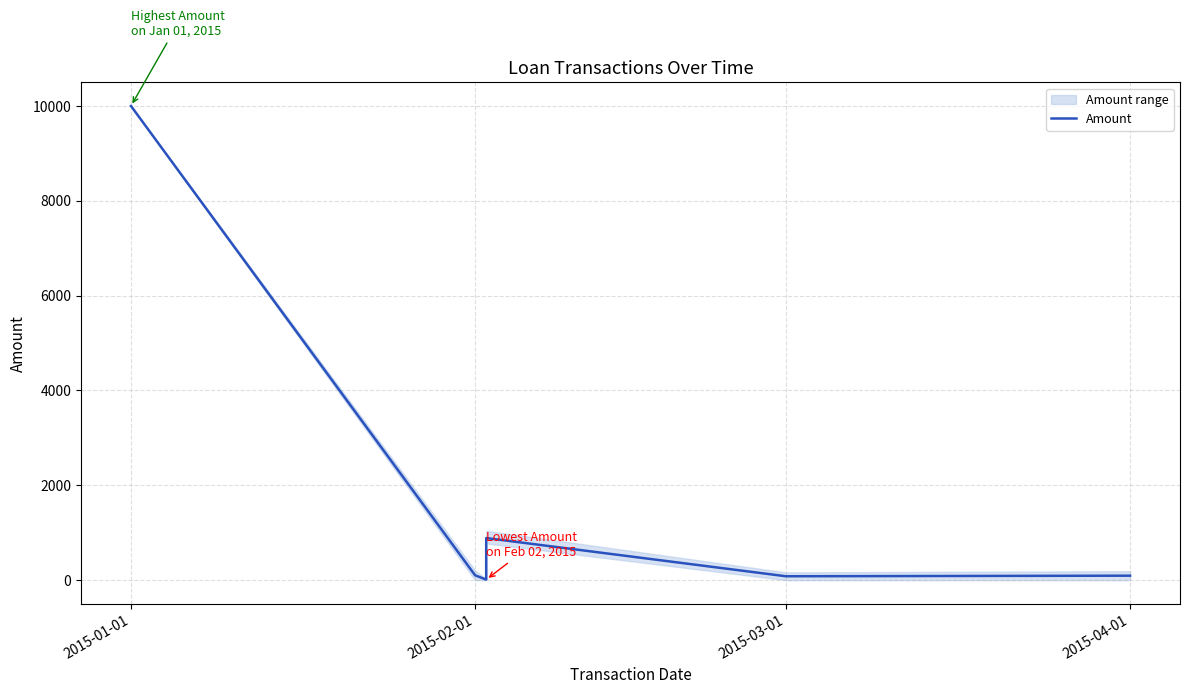

What is the value of the 6th point from the left?

94.0